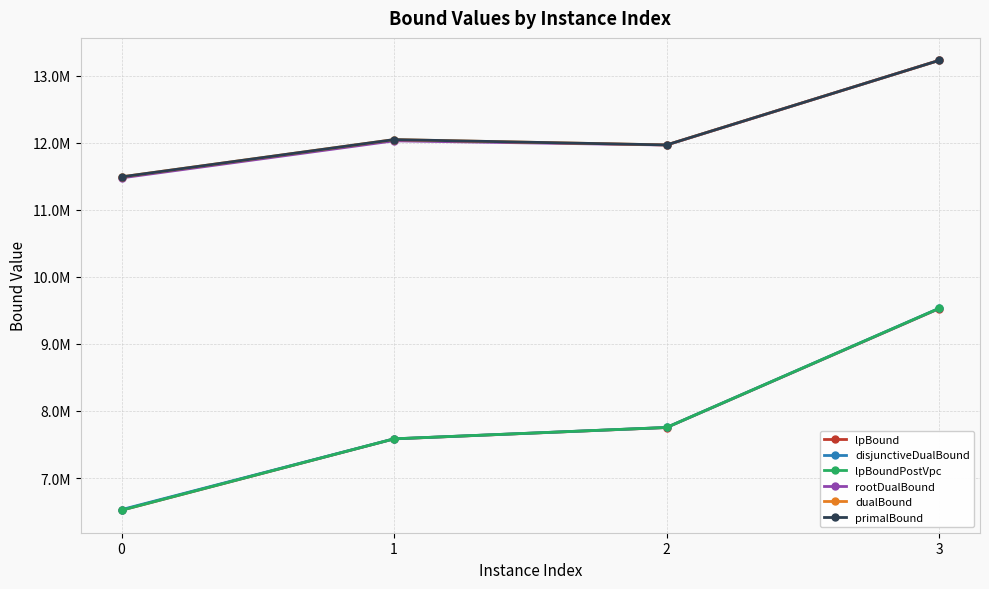

True or false: lpBoundPostVpc and primalBound intersect in this chart.

False